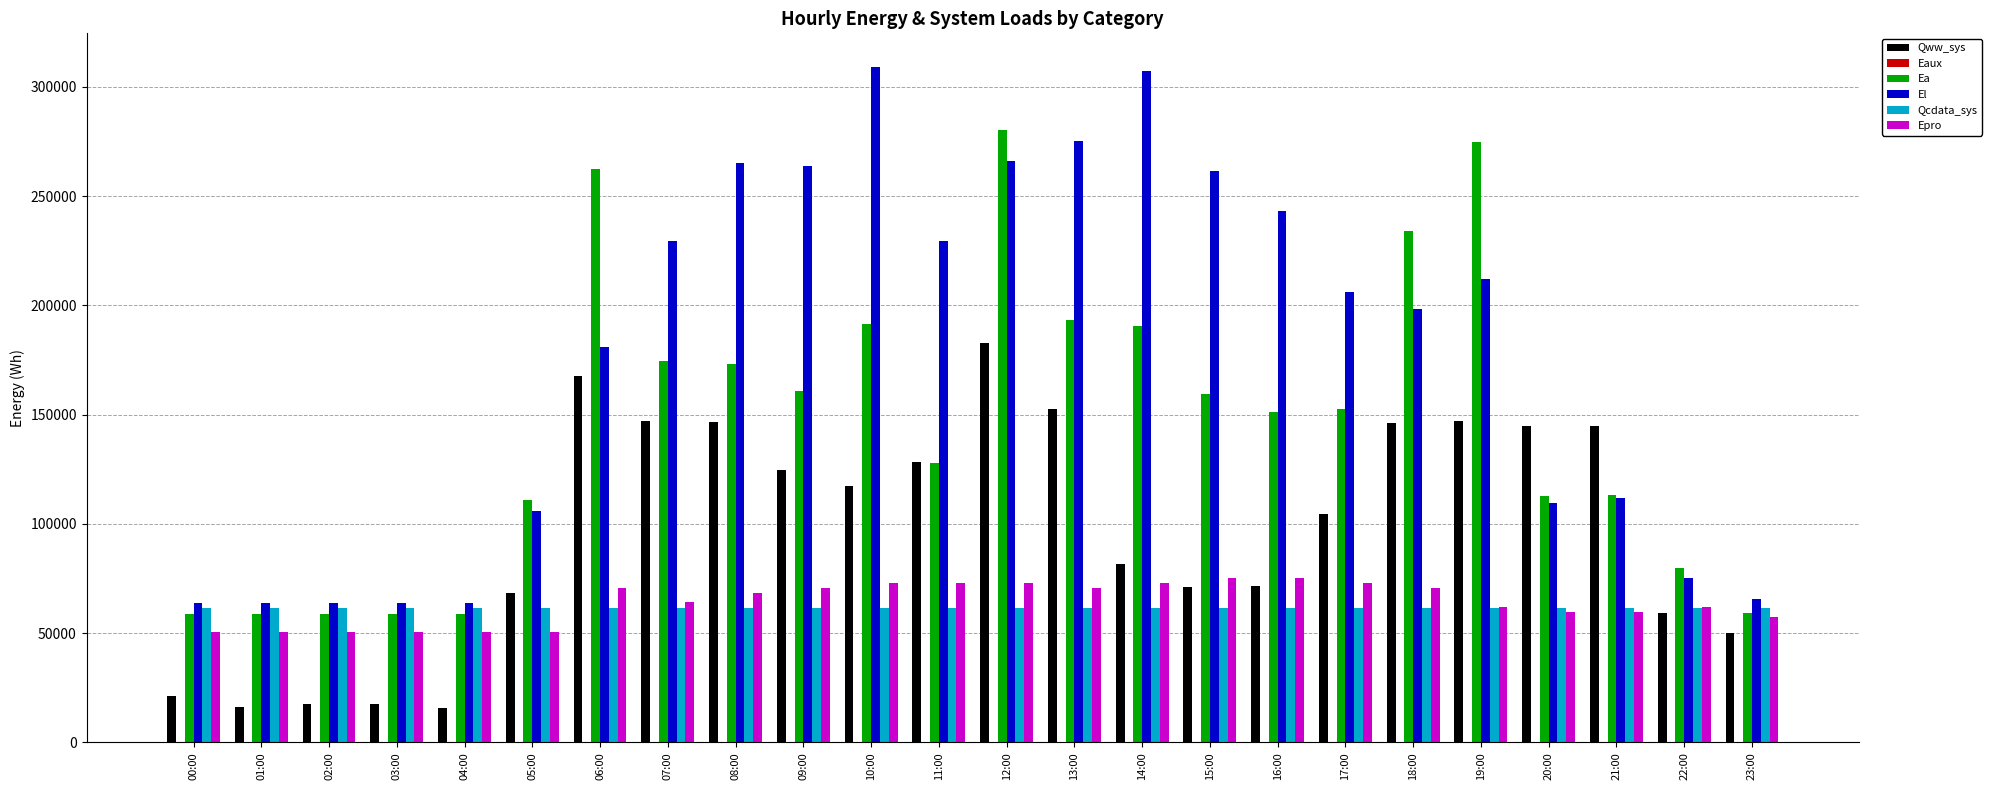

Which series has the largest total across all categories?

El